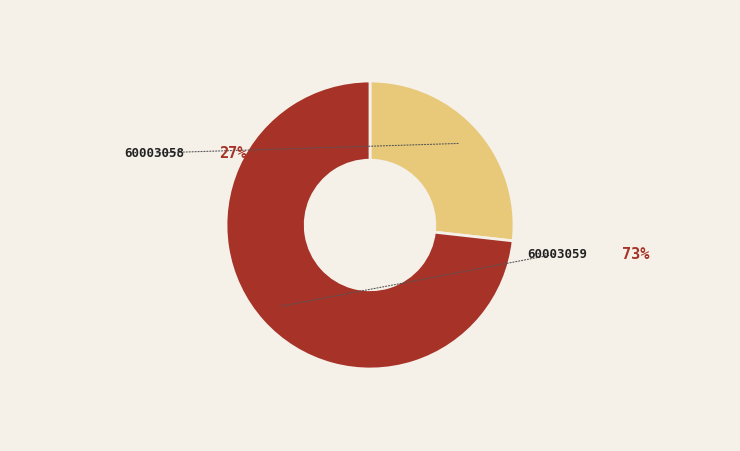

Rank the categories by value from highest to lowest.

60003059, 60003058